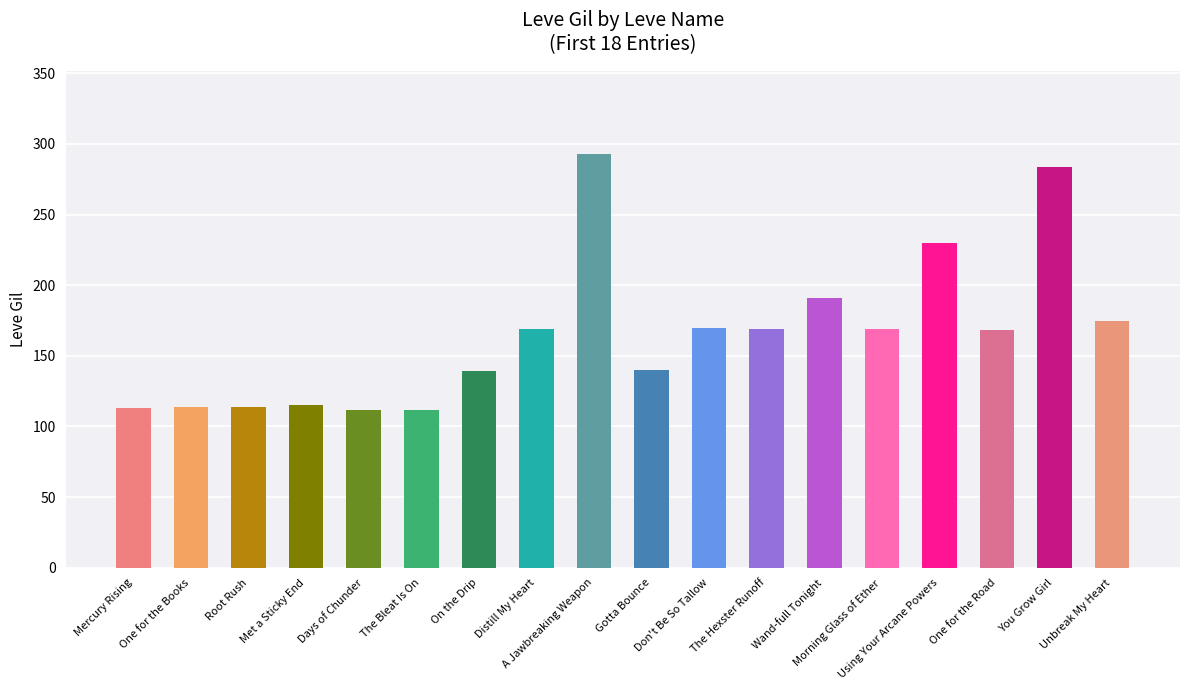

Rank the categories by value from lowest to highest.

Days of Chunder, The Bleat Is On, Mercury Rising, One for the Books, Root Rush, Met a Sticky End, On the Drip, Gotta Bounce, One for the Road, Distill My Heart, The Hexster Runoff, Morning Glass of Ether, Don't Be So Tallow, Unbreak My Heart, Wand-full Tonight, Using Your Arcane Powers, You Grow Girl, A Jawbreaking Weapon